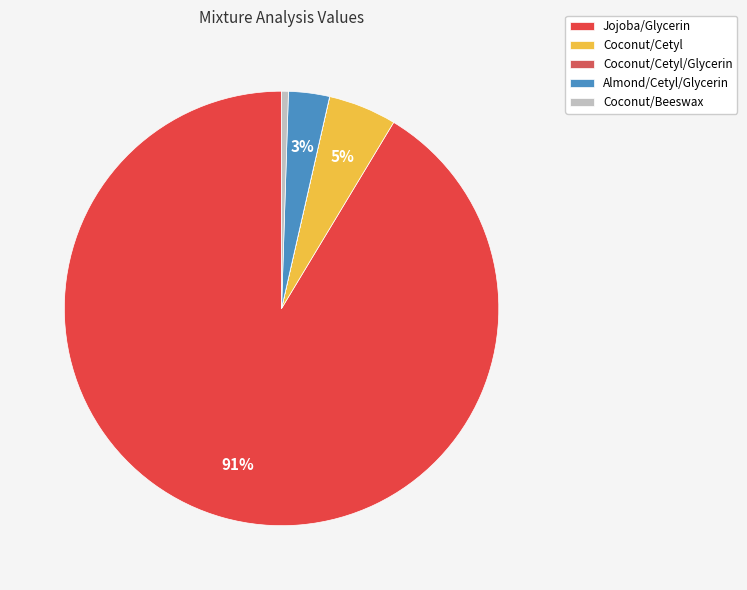

Rank the categories by value from highest to lowest.

Jojoba/Glycerin, Coconut/Cetyl, Almond/Cetyl/Glycerin, Coconut/Beeswax, Coconut/Cetyl/Glycerin